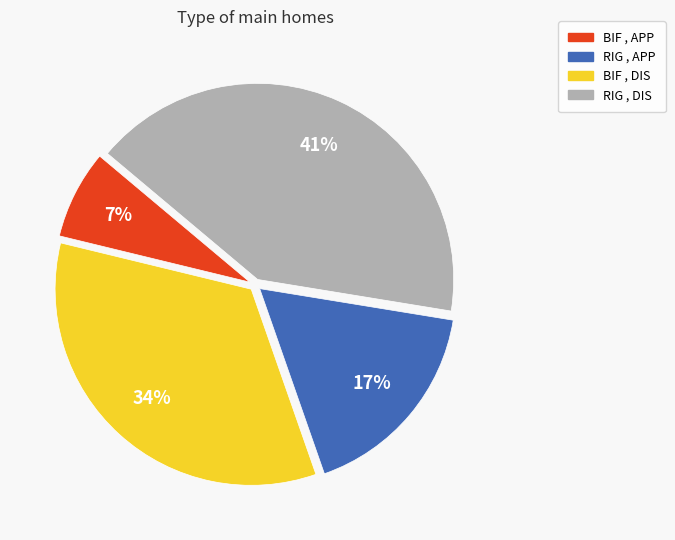

To the nearest percent, what is the average slice percentage?

25%